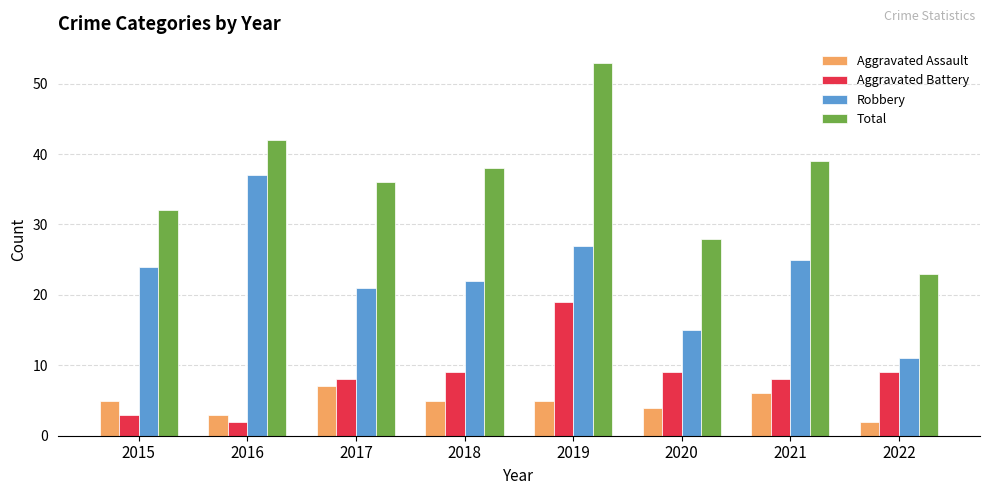

What is the difference between the maximum and minimum values in the Robbery series?

26